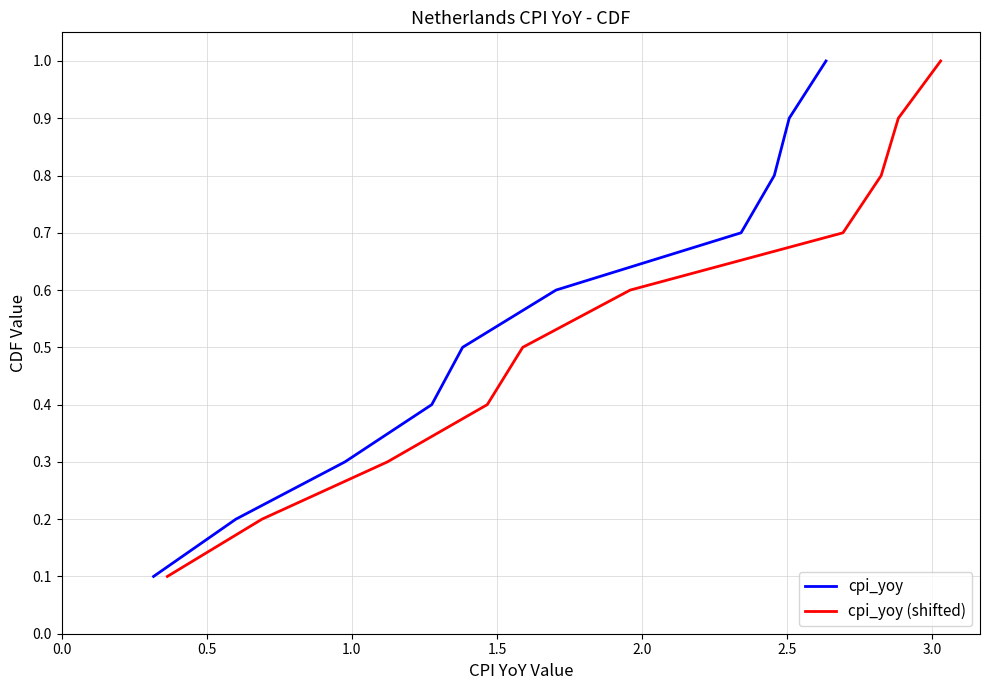

What is the average value of the cpi_yoy series?

0.6